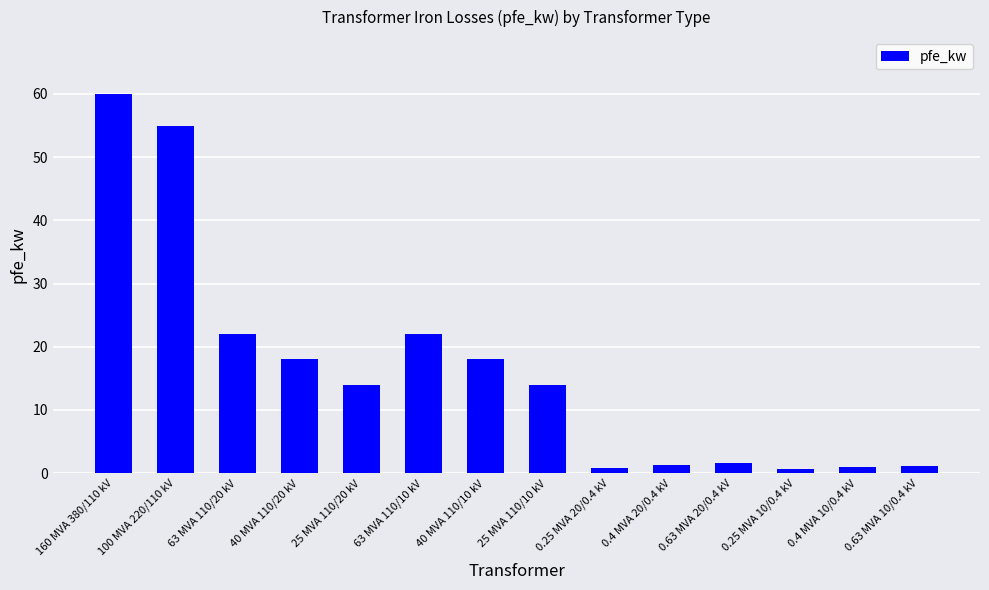

Does the chart contain stacked bars?

No